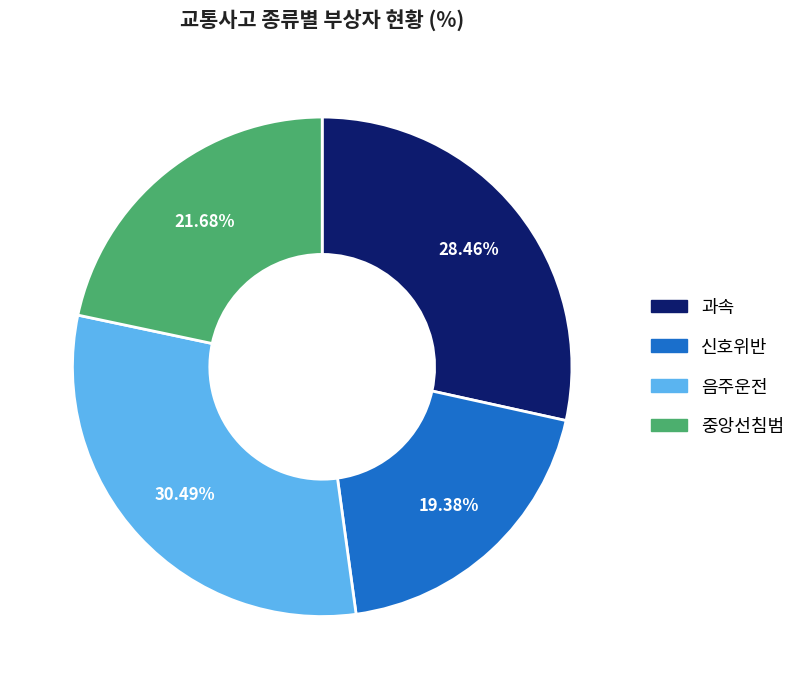

Rank the categories by value from lowest to highest.

신호위반, 중앙선침범, 과속, 음주운전